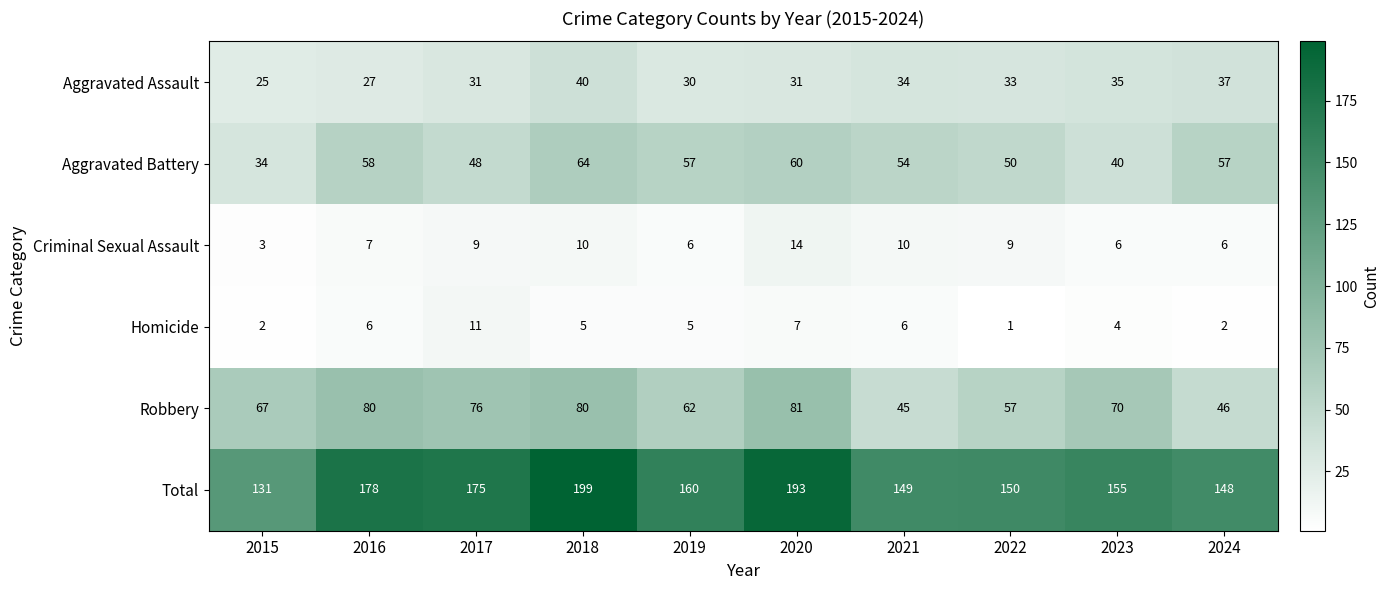

At which category is the sum across all series the highest?

2018